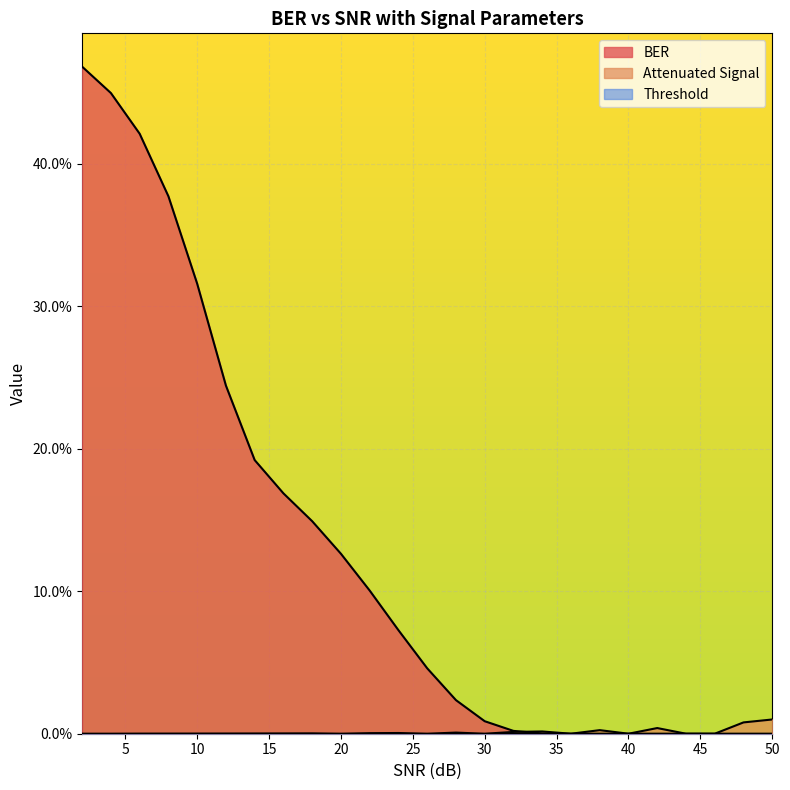

Which series has the largest range (max minus min)?

BER